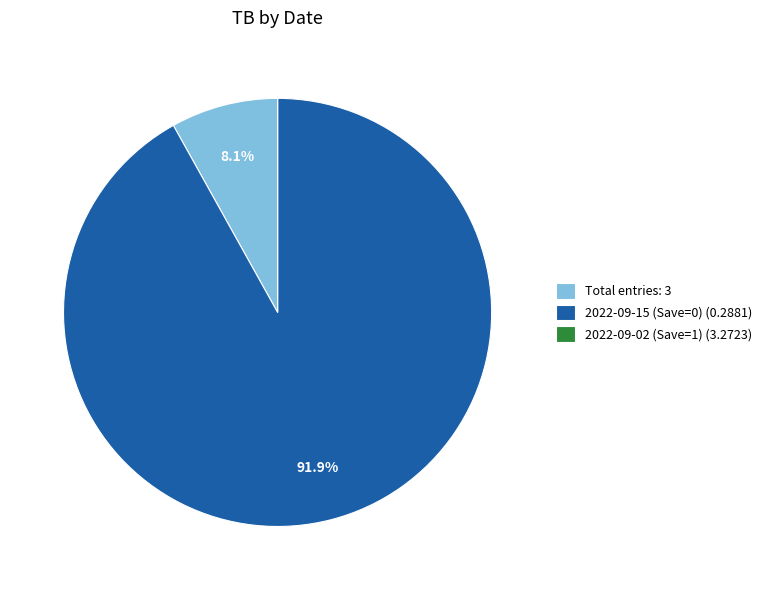

To the nearest percent, what is the difference between the largest and smallest slice percentages?

92%